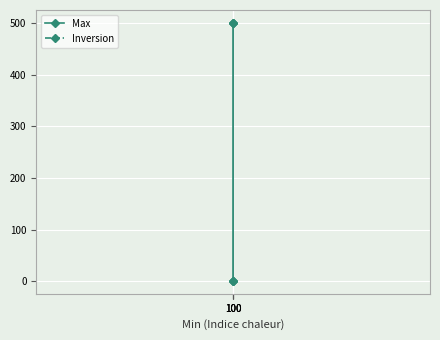

At which label is Inversion closest to 1?

100